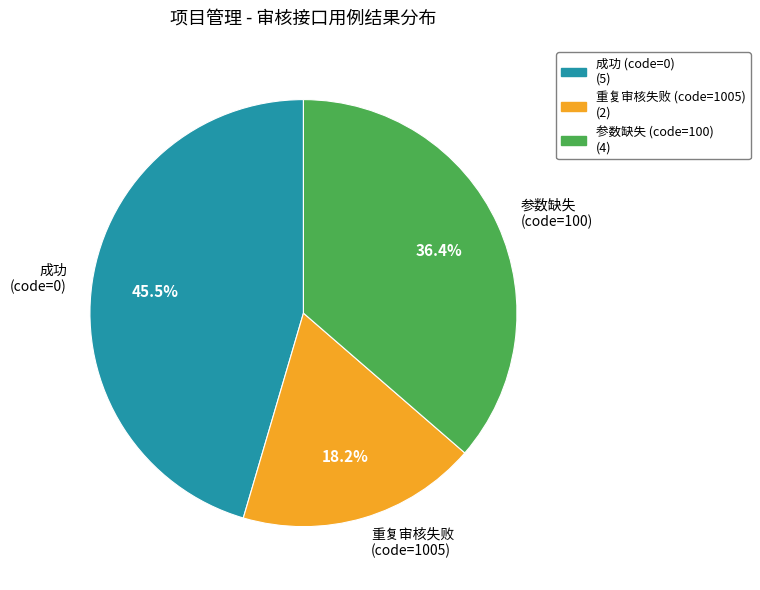

What percentage do 参数缺失 (code=100) and 成功 (code=0) together represent?

81.8%